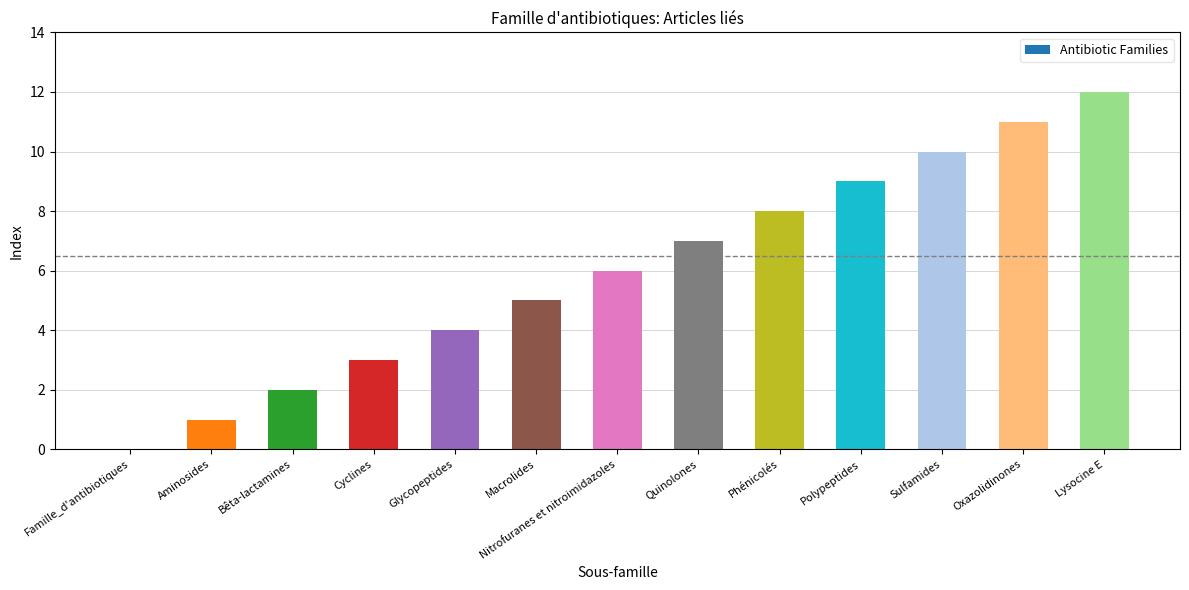

What is the sum of the values at Cyclines and Macrolides?

8